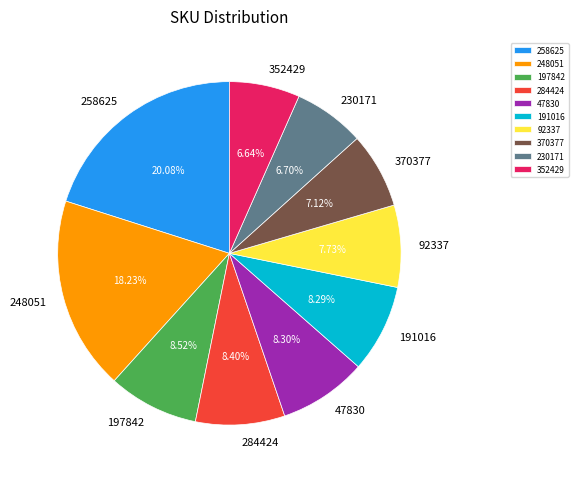

What percentage is the 230171 slice, to the nearest percent?

7%